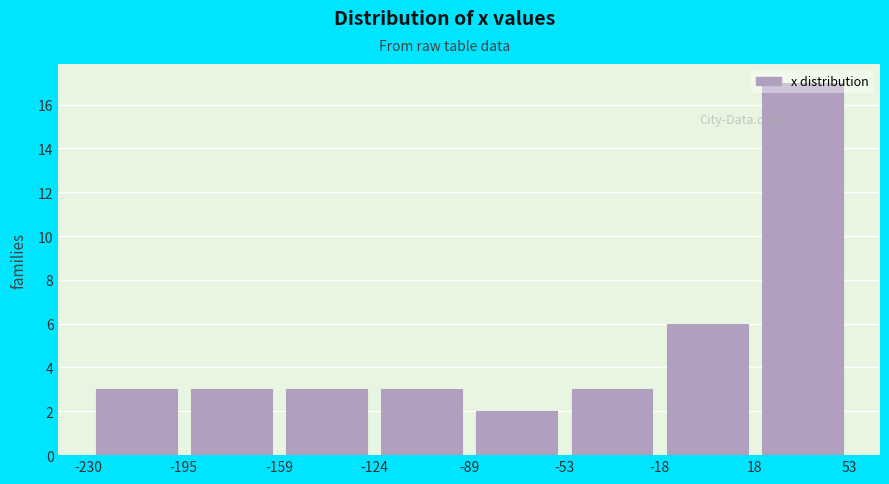

Which range on the x-axis has the tallest bar?

18 to 53